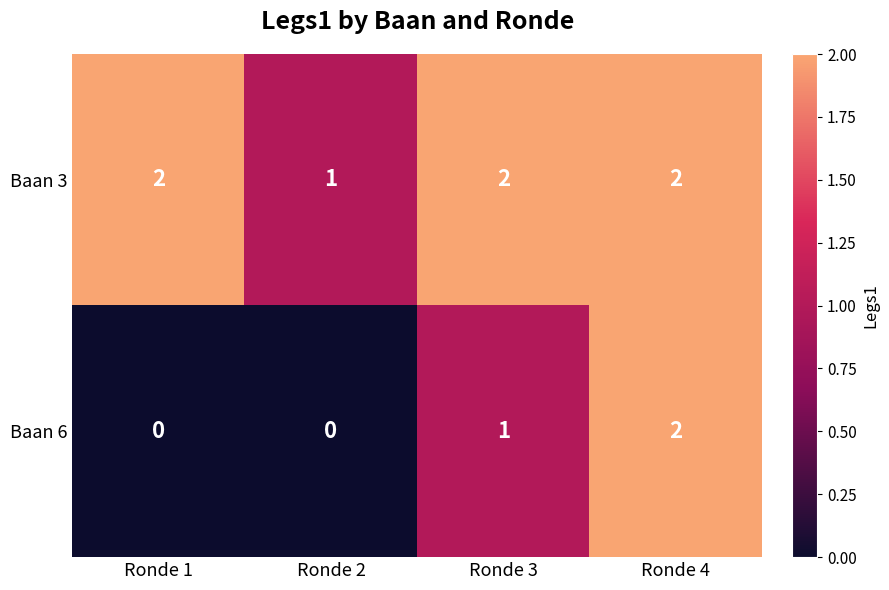

Which series has the largest range (max minus min)?

Baan 6